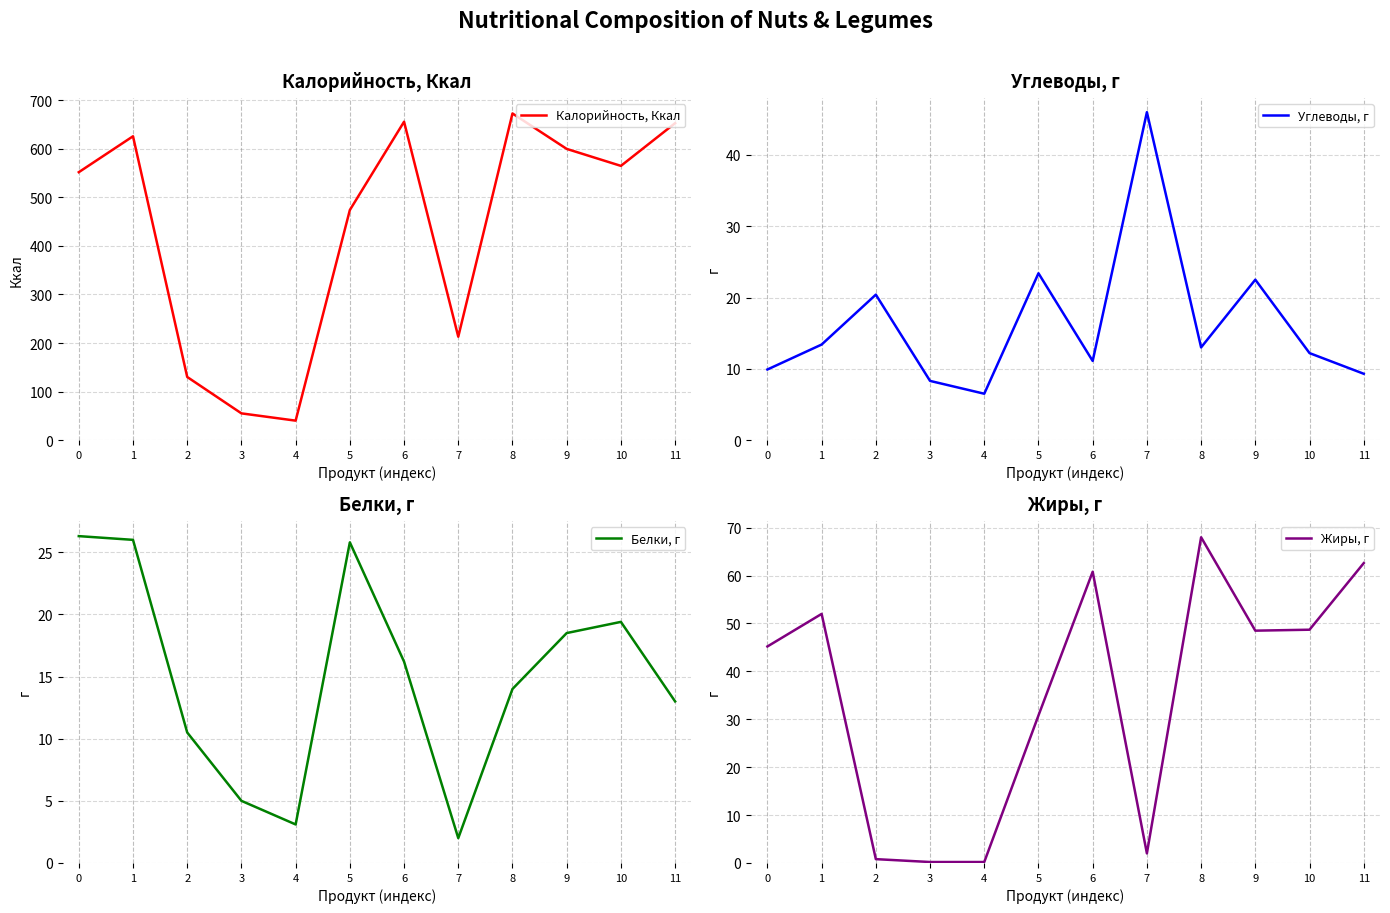

What is the value of the Жиры, г point at the 9th from the left?

68.0